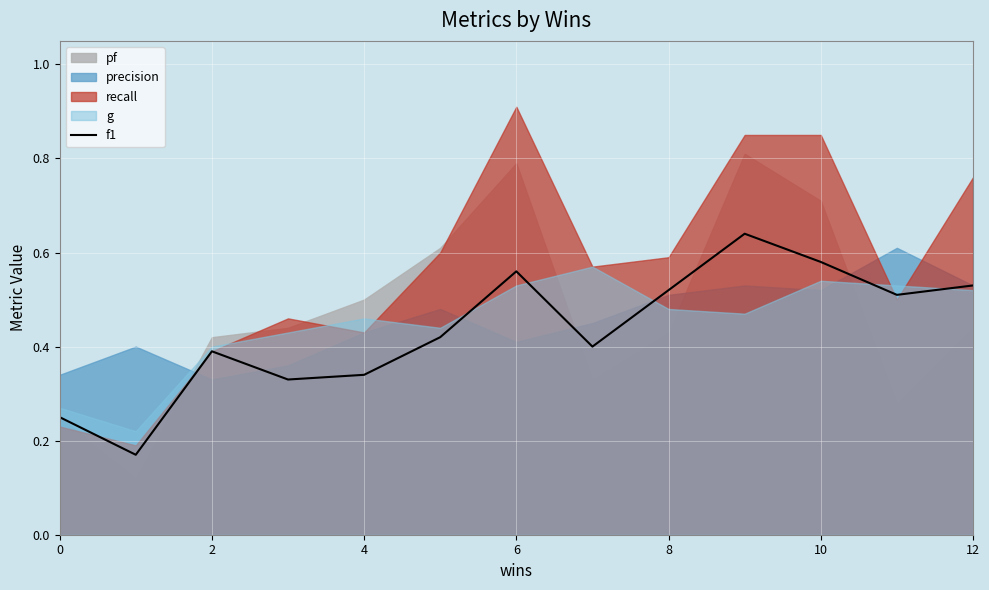

How many interior local valleys (lower than both neighbors) does the data have?

4